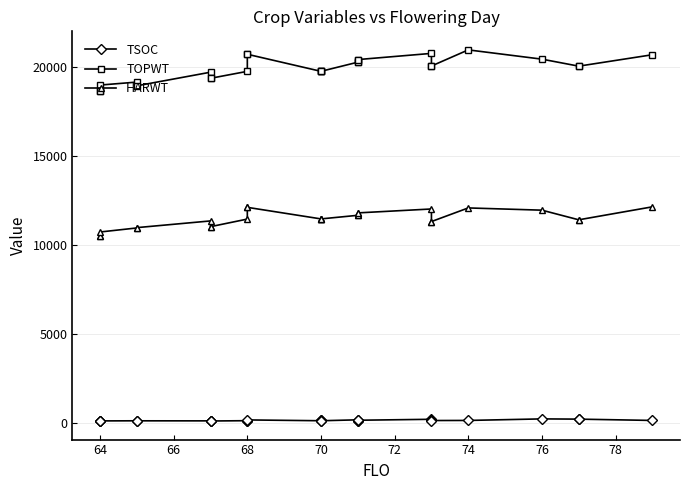

What is the difference between the maximum and minimum values in the TSOC series?

120